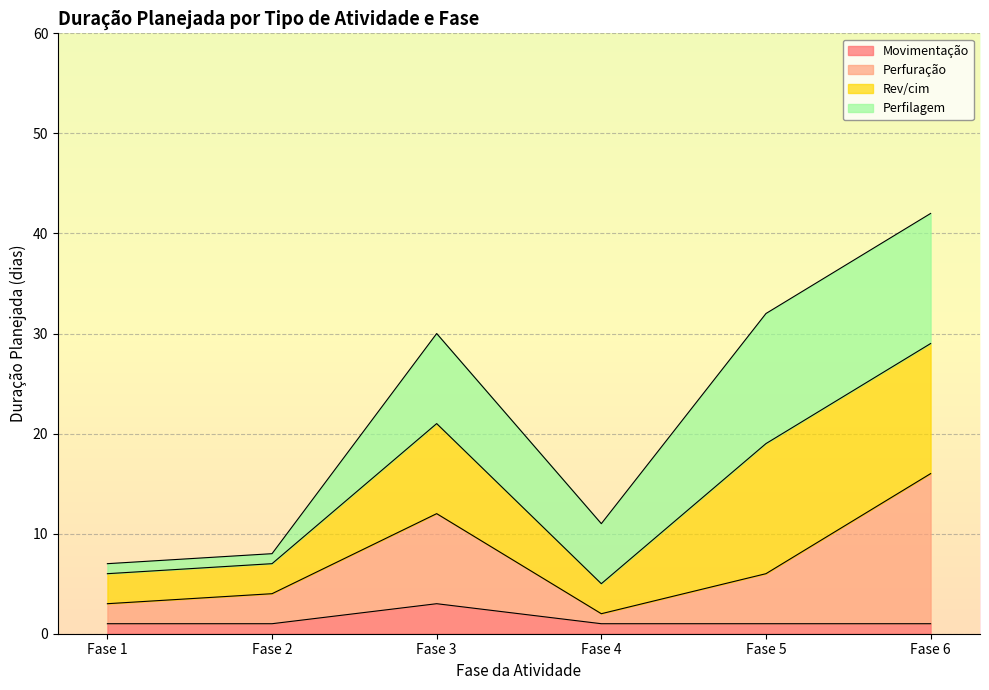

True or false: Perfuração has more than 1 points higher than both neighbors.

False